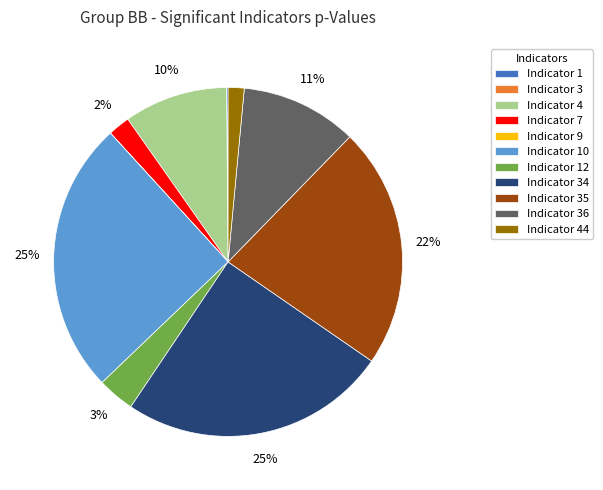

To the nearest percent, what percentage of the pie is Indicator 44?

1%